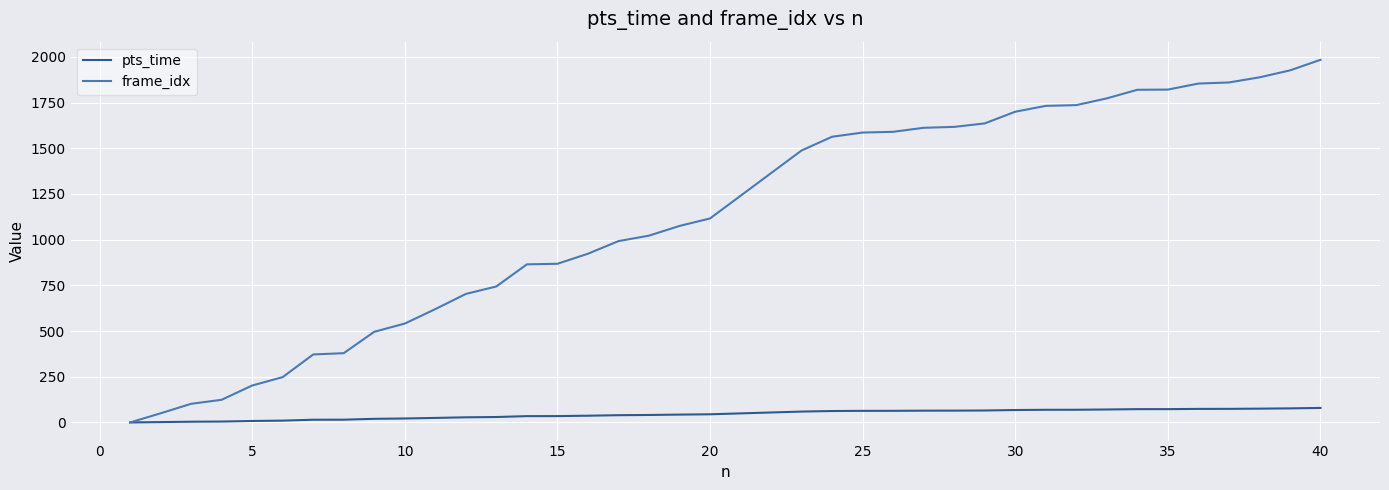

Which series has the widest spread of values?

frame_idx